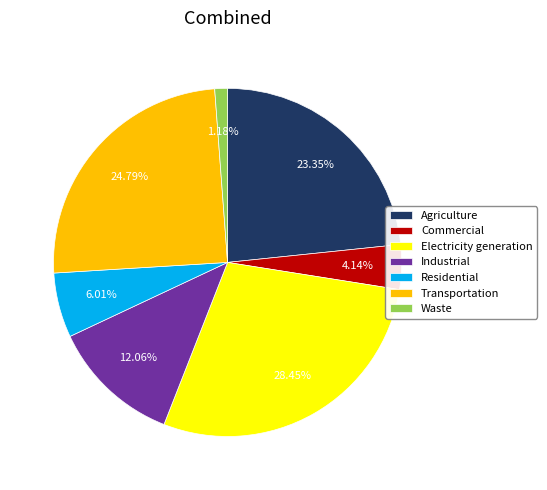

To the nearest percent, what portion does Electricity generation represent?

28%